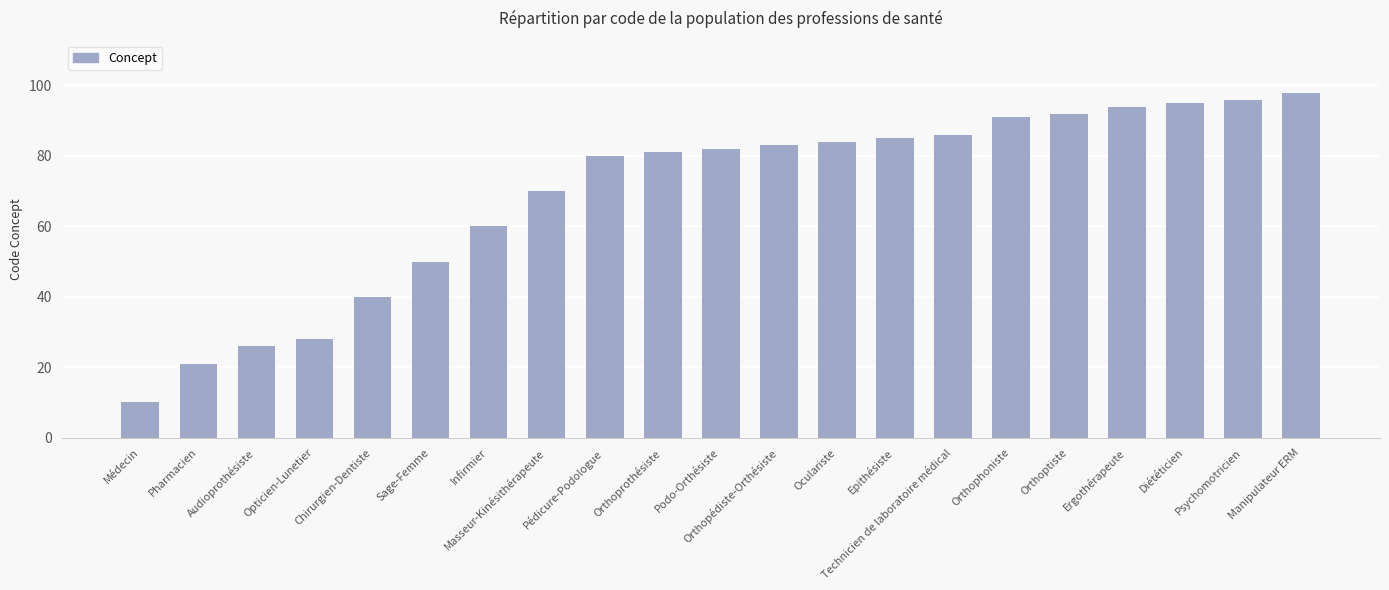

What is the label of the 11th bar from the left?

Podo-Orthésiste